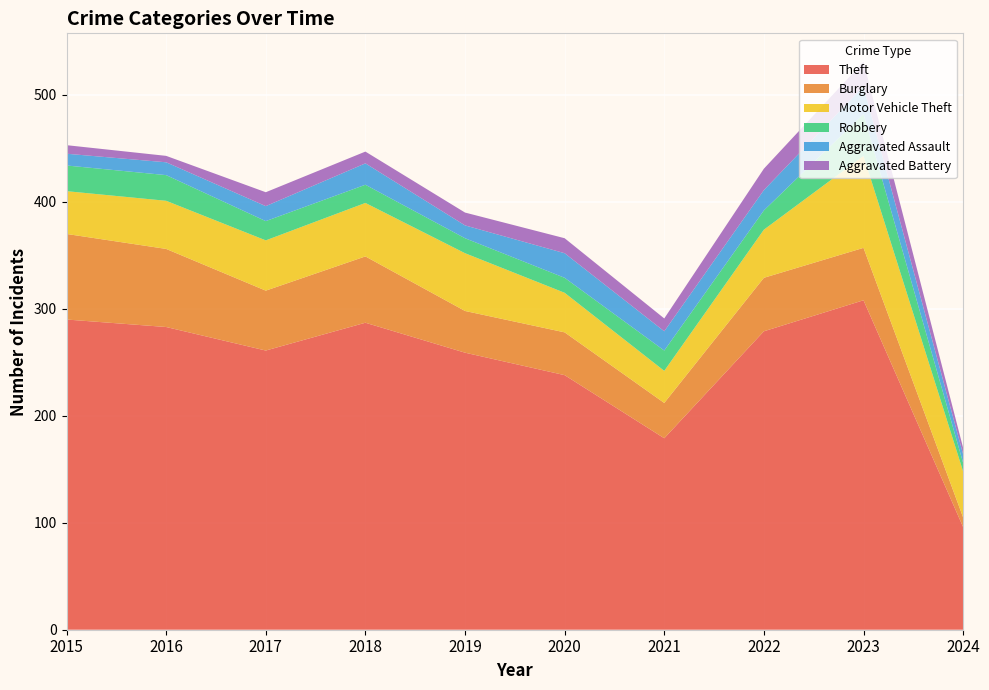

Reading left to right, extract all data points from this chart.

Theft: 2015=290	2016=283	2017=261	2018=287	2019=259	2020=238	2021=179	2022=279	2023=308	2024=96
Burglary: 2015=80	2016=73	2017=56	2018=62	2019=39	2020=40	2021=33	2022=50	2023=49	2024=9
Motor Vehicle Theft: 2015=40	2016=45	2017=47	2018=50	2019=54	2020=37	2021=30	2022=45	2023=86	2024=43
Robbery: 2015=24	2016=24	2017=18	2018=17	2019=14	2020=14	2021=19	2022=18	2023=39	2024=8
Aggravated Assault: 2015=11	2016=12	2017=14	2018=20	2019=12	2020=23	2021=18	2022=19	2023=26	2024=8
Aggravated Battery: 2015=8	2016=6	2017=13	2018=11	2019=12	2020=14	2021=12	2022=20	2023=23	2024=6